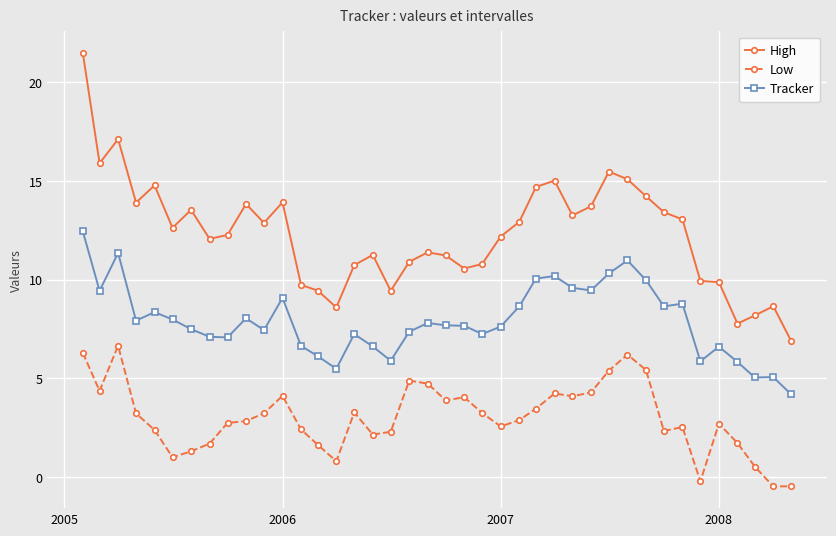

True or false: Low and Tracker cross at least once.

False